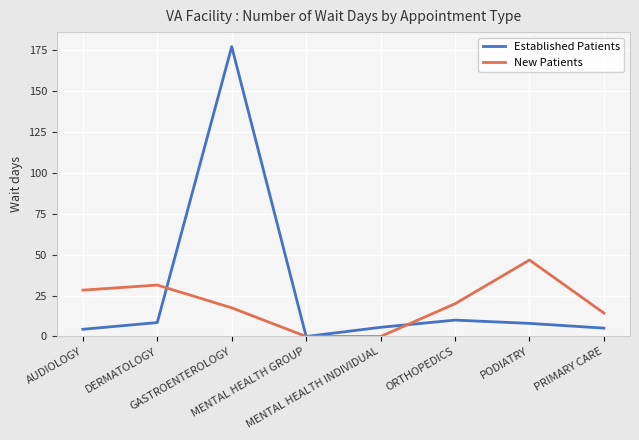

Where is the first local minimum for Established Patients?

MENTAL HEALTH GROUP